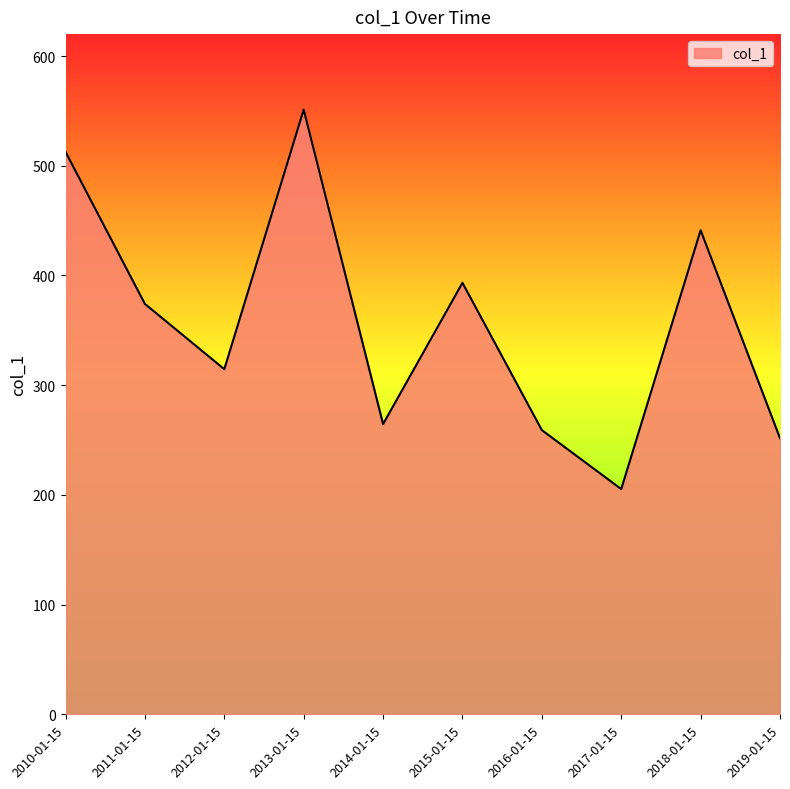

List the labels in order of value, smallest first.

2017-01-15, 2019-01-15, 2016-01-15, 2014-01-15, 2012-01-15, 2011-01-15, 2015-01-15, 2018-01-15, 2010-01-15, 2013-01-15